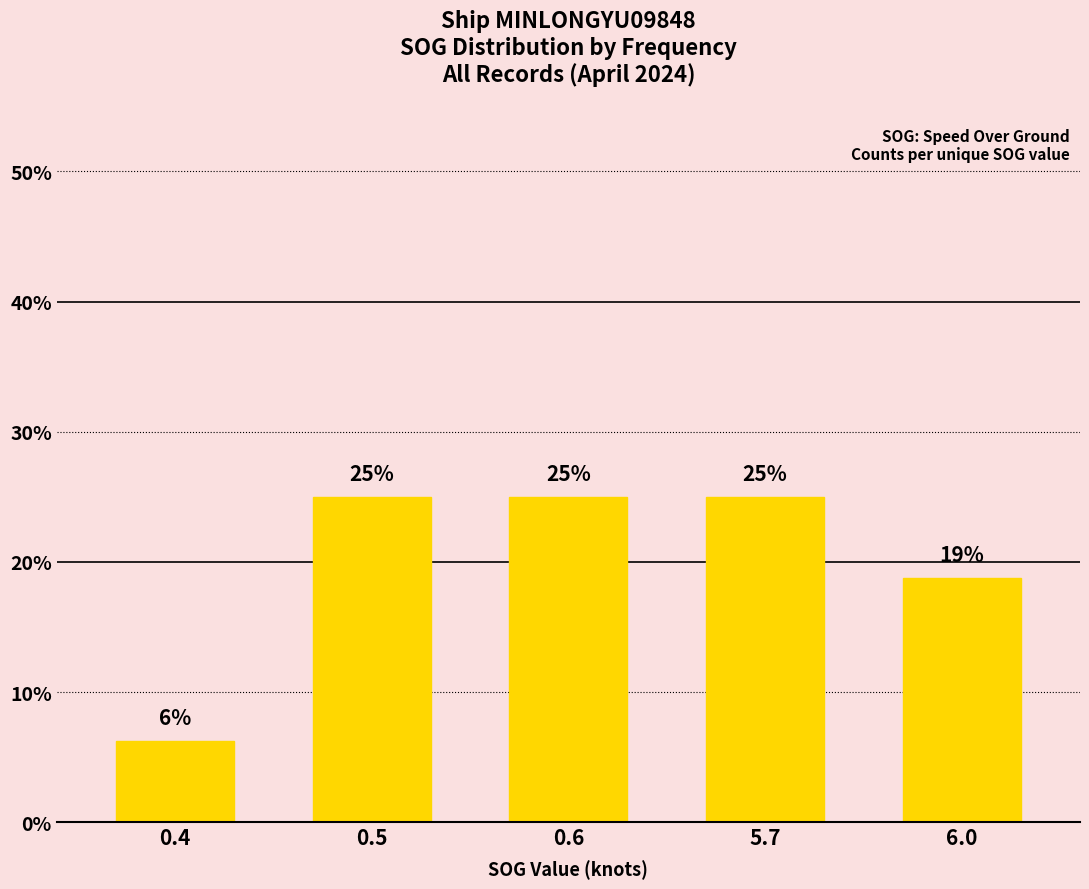

What is the greatest value displayed?

25.0